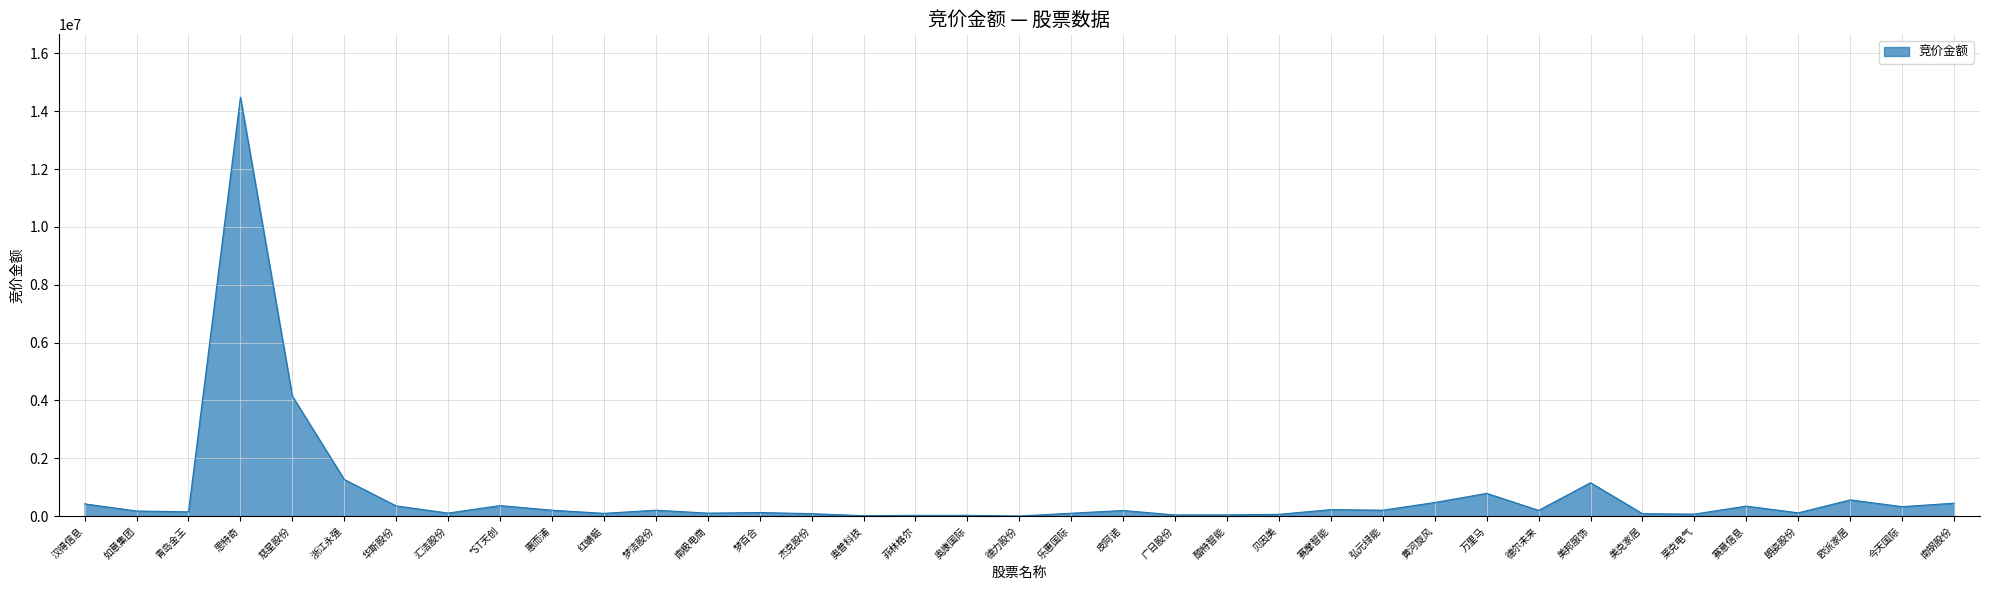

Does the chart have visible grid lines?

Yes